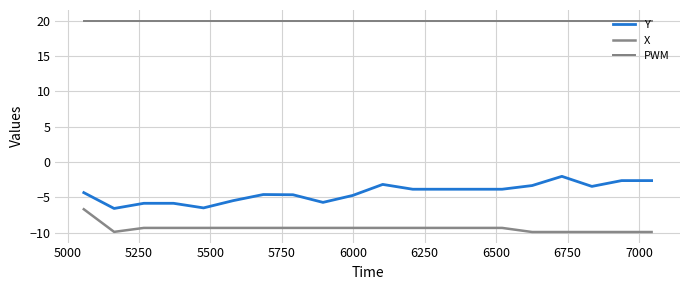

Does the chart have visible grid lines?

Yes